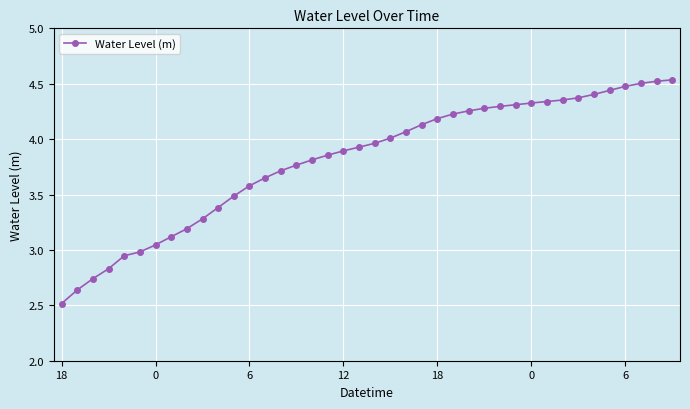

What is the minimum value shown in the chart?

2.5